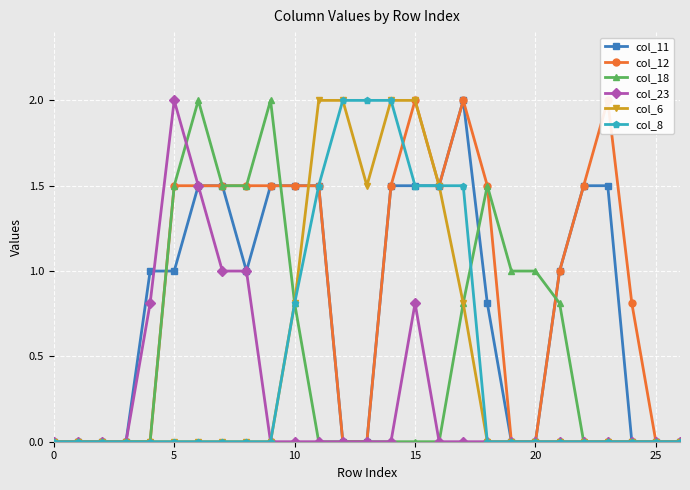

Between 10 and 25, which is larger?

10